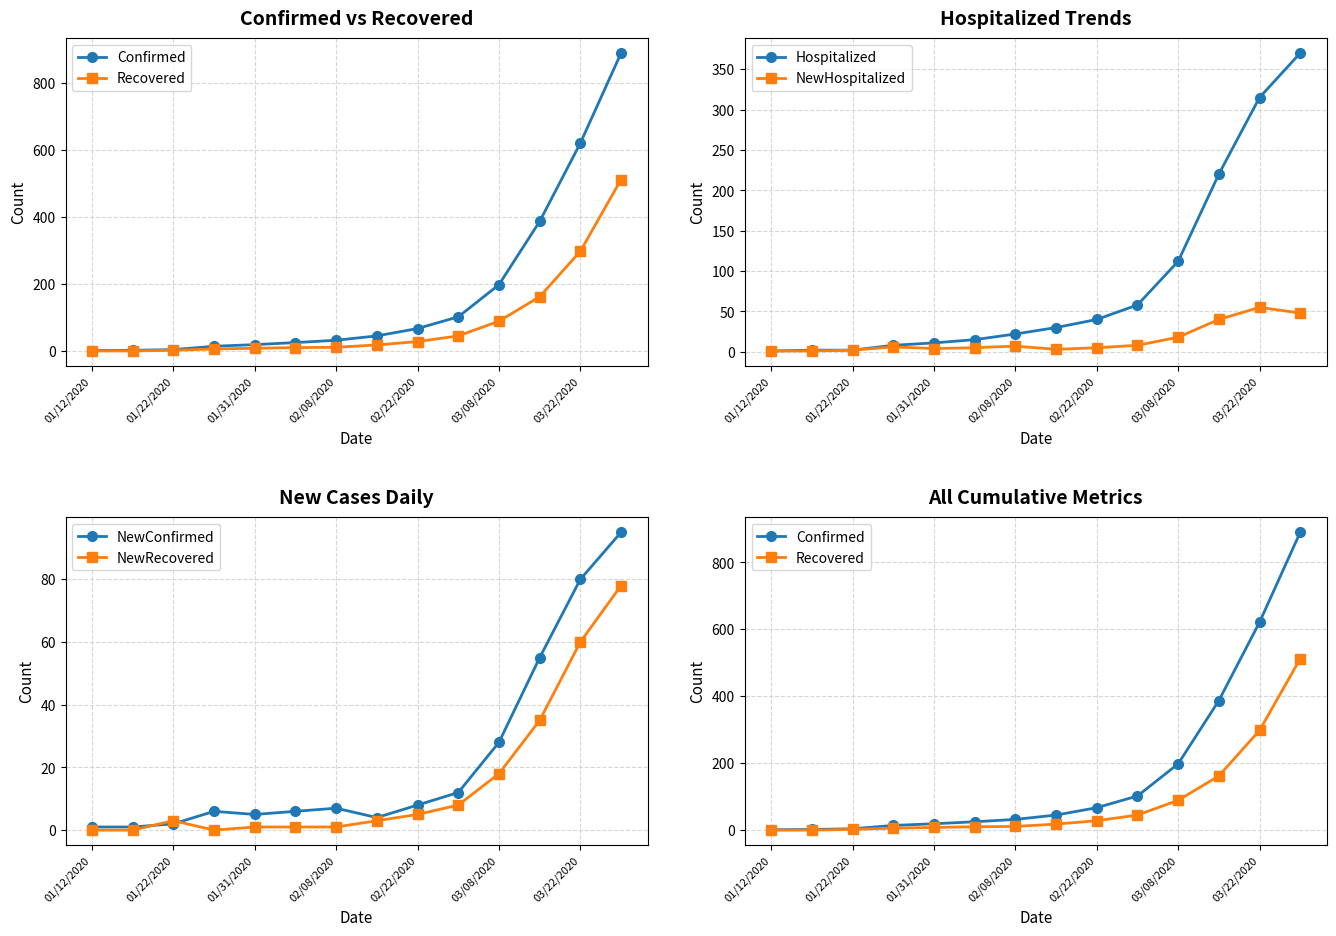

True or false: NewHospitalized has a value of 5 at 02/22/2020.

True